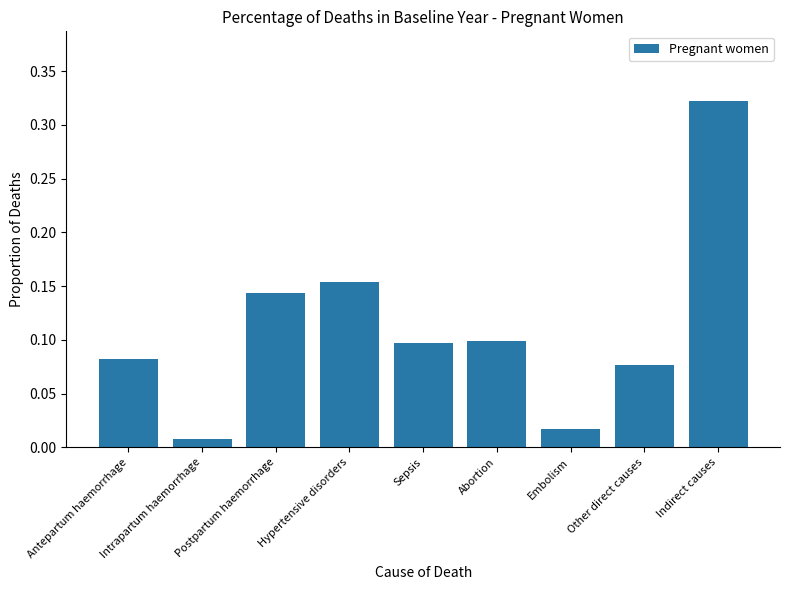

What is the sum of the values at Other direct causes and Indirect causes?

0.4